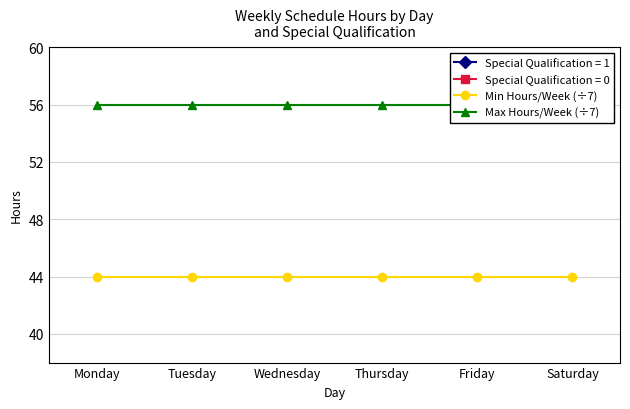

True or false: Max Hours/Week (÷7) and Min Hours/Week (÷7) cross at least once.

False